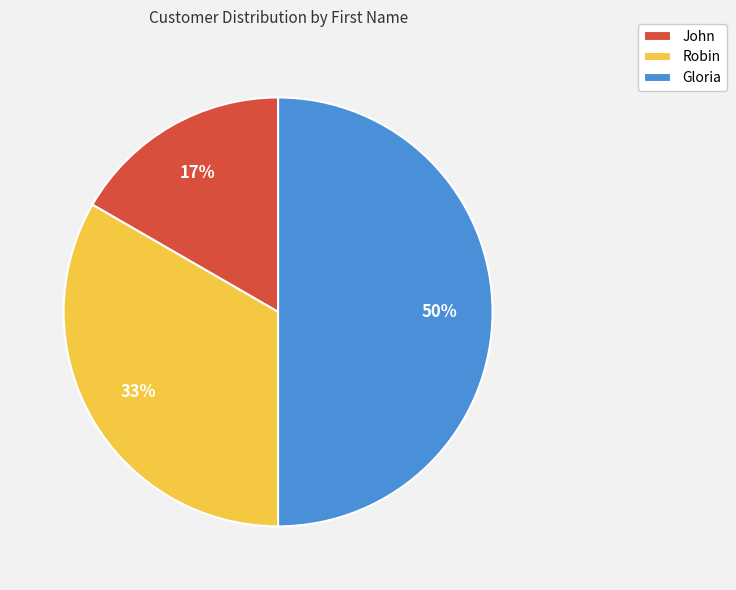

Do Gloria and John together represent more than half of the pie?

Yes